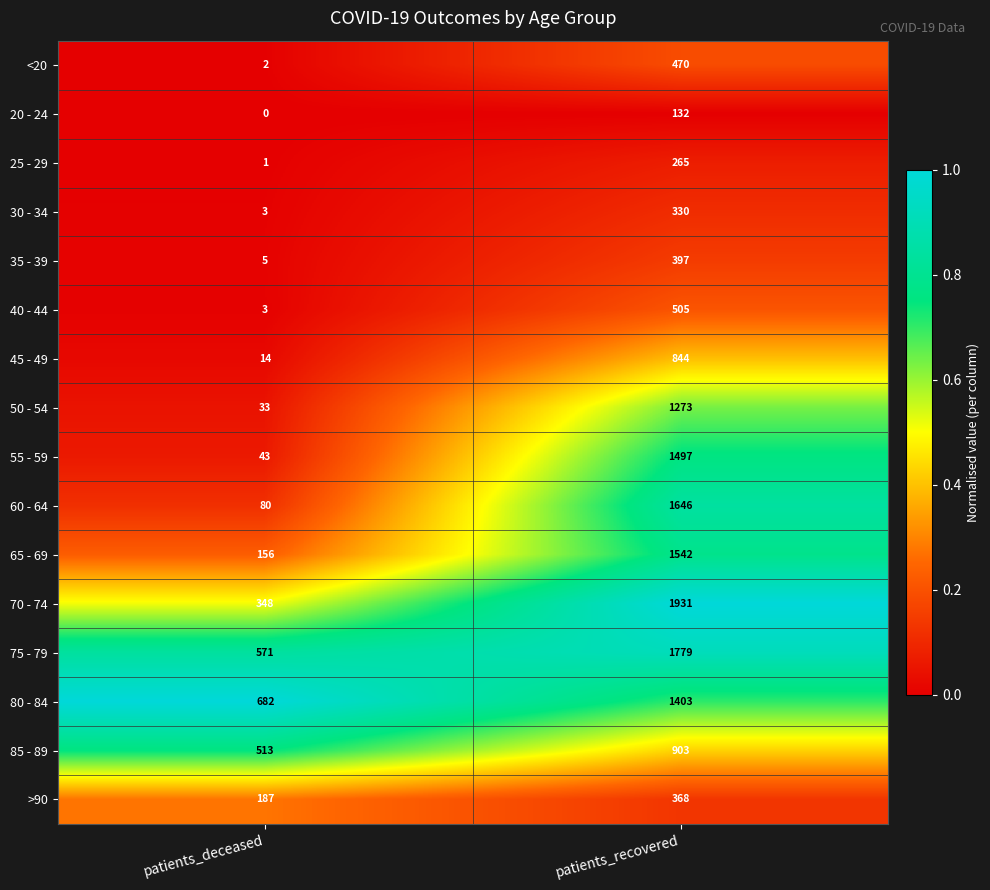

The 60 - 64 series shows 1646 at patients_recovered. True or false?

True